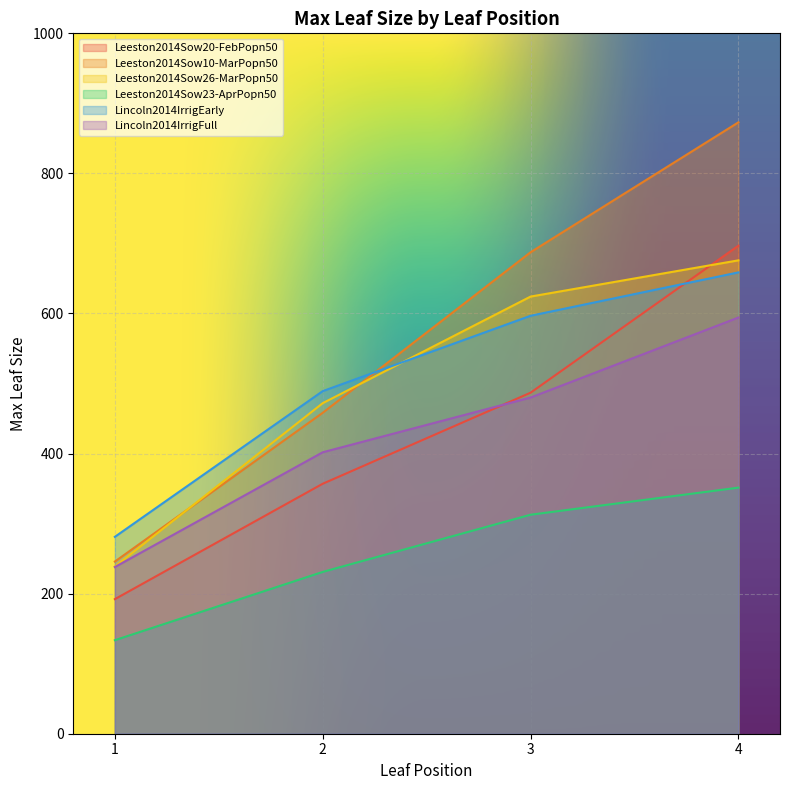

Which category has the lowest value in the Leeston2014Sow20-FebPopn50 series?

1